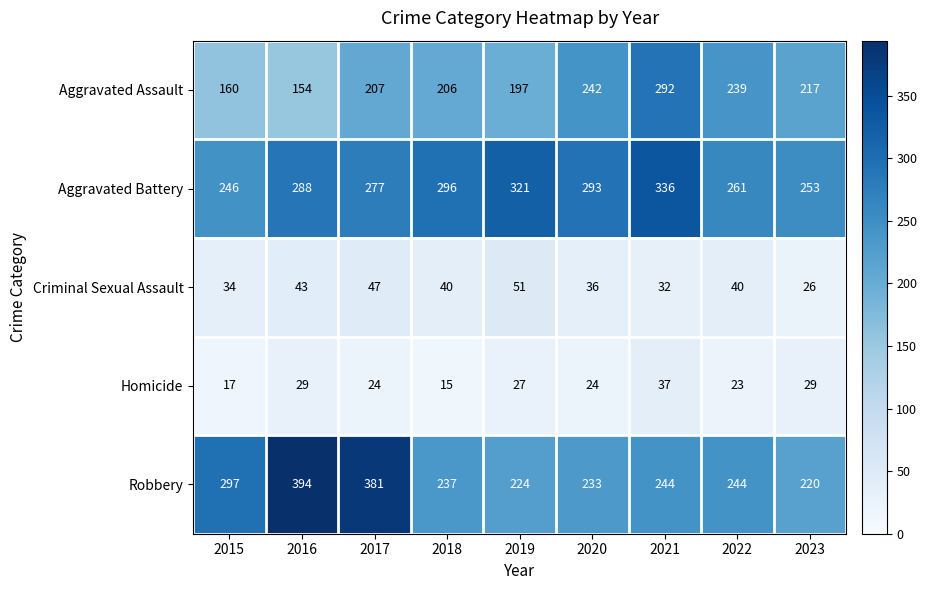

Which series has the largest total across all categories?

Aggravated Battery